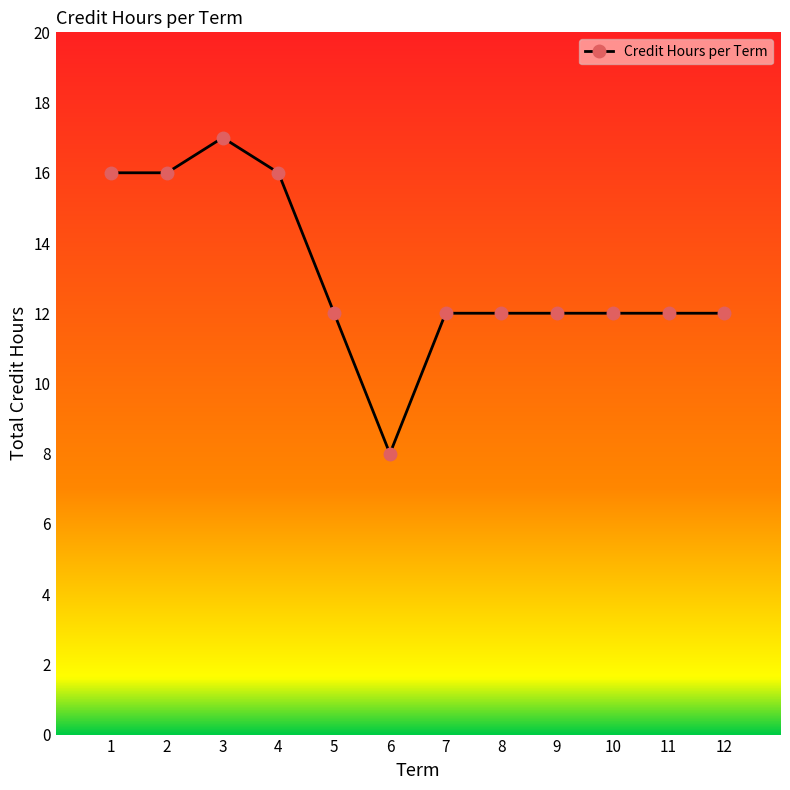

What is the greatest value displayed?

17